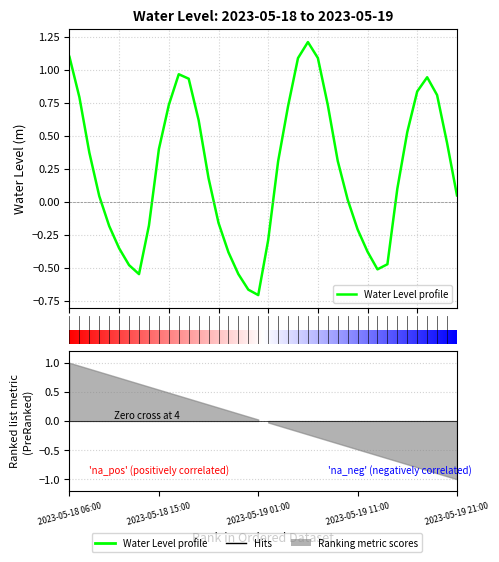

How many values are above zero?

25